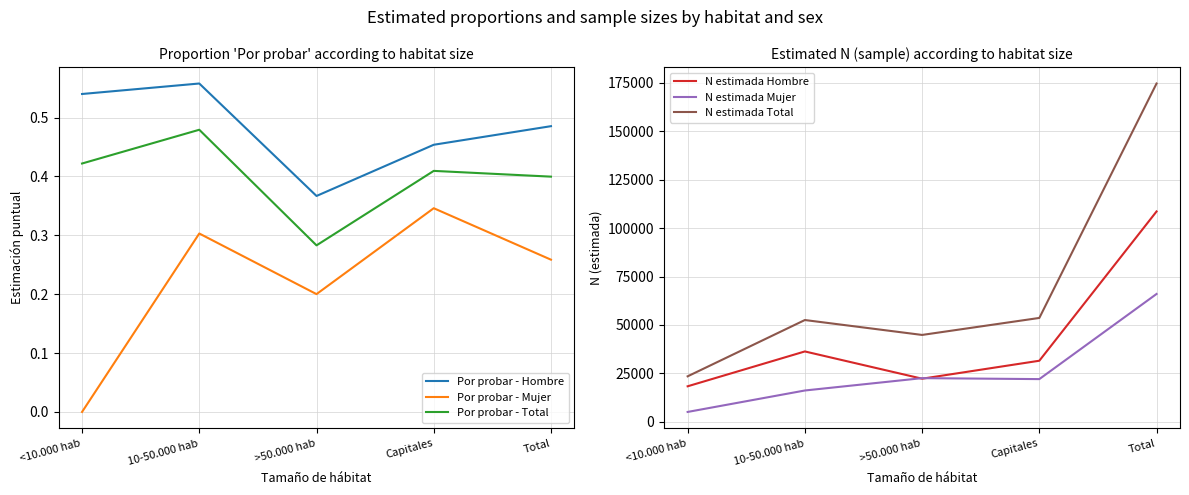

Count the Por probar - Hombre values in the range 0 to 1.

5